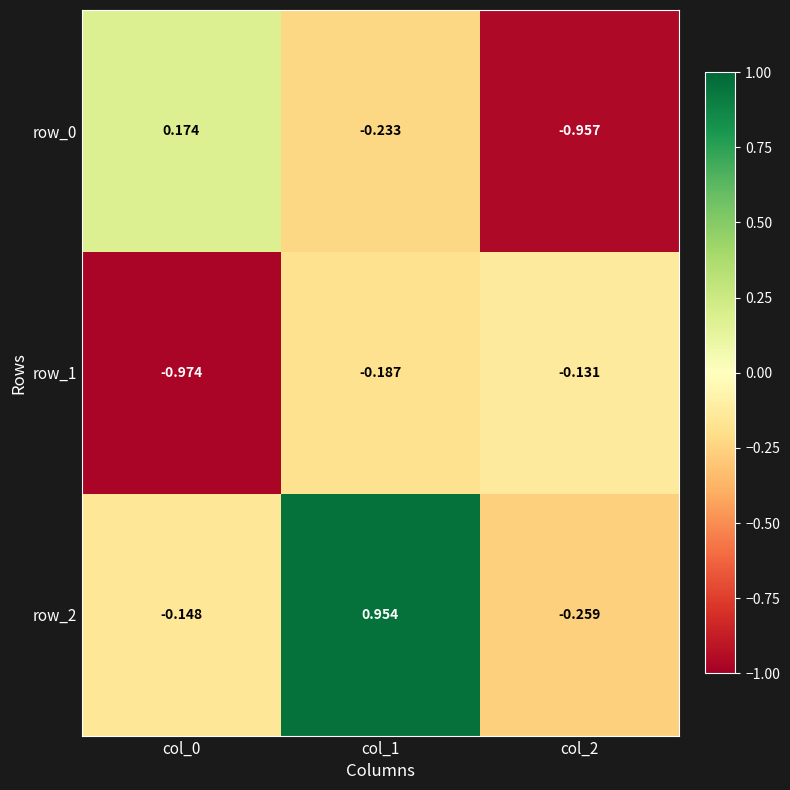

Count the number of data series in this chart.

3